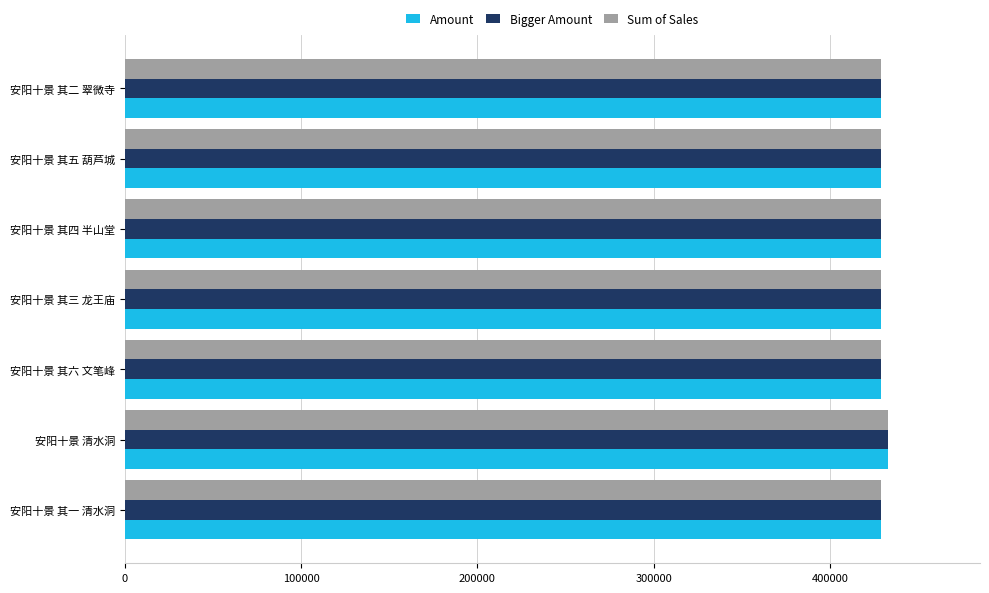

At which label does Bigger Amount reach its peak?

安阳十景 清水洞